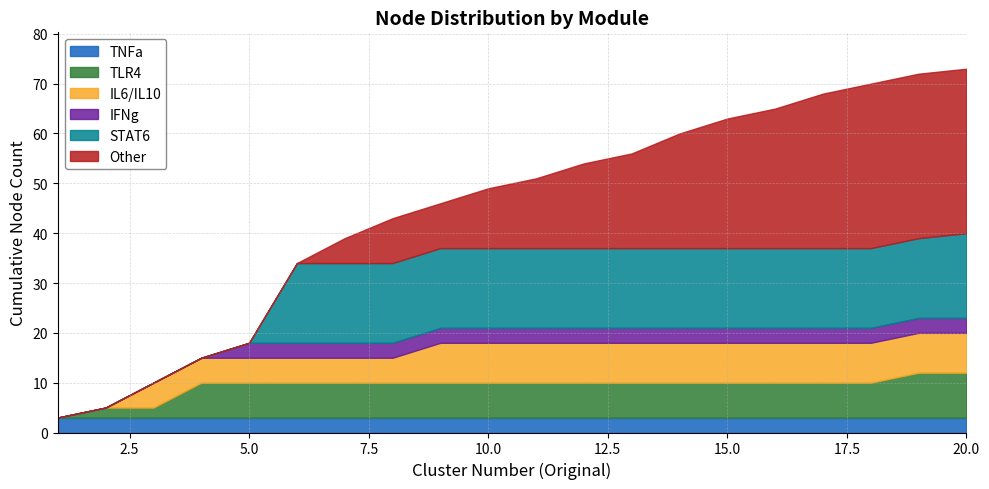

True or false: TNFa and Other intersect in this chart.

False